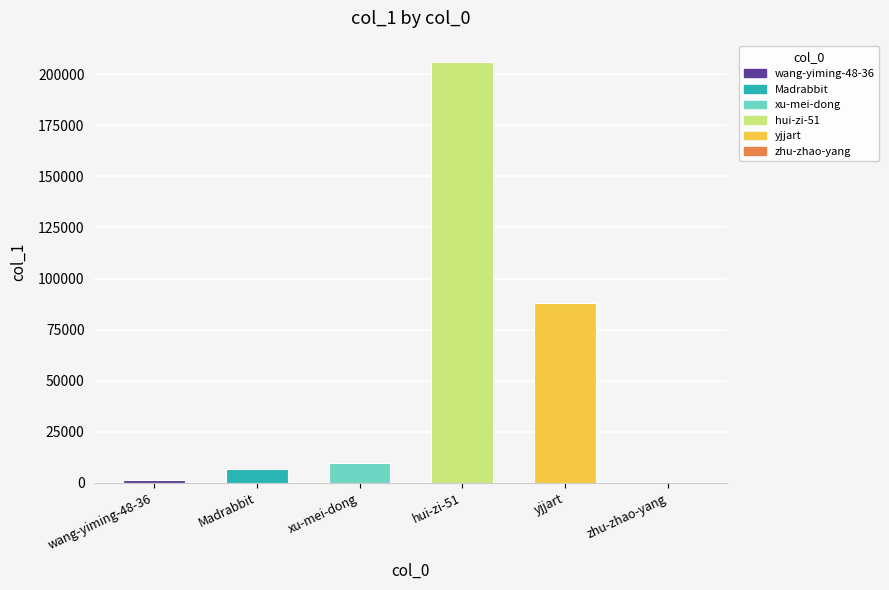

The value at hui-zi-51 is 304474. True or false?

False